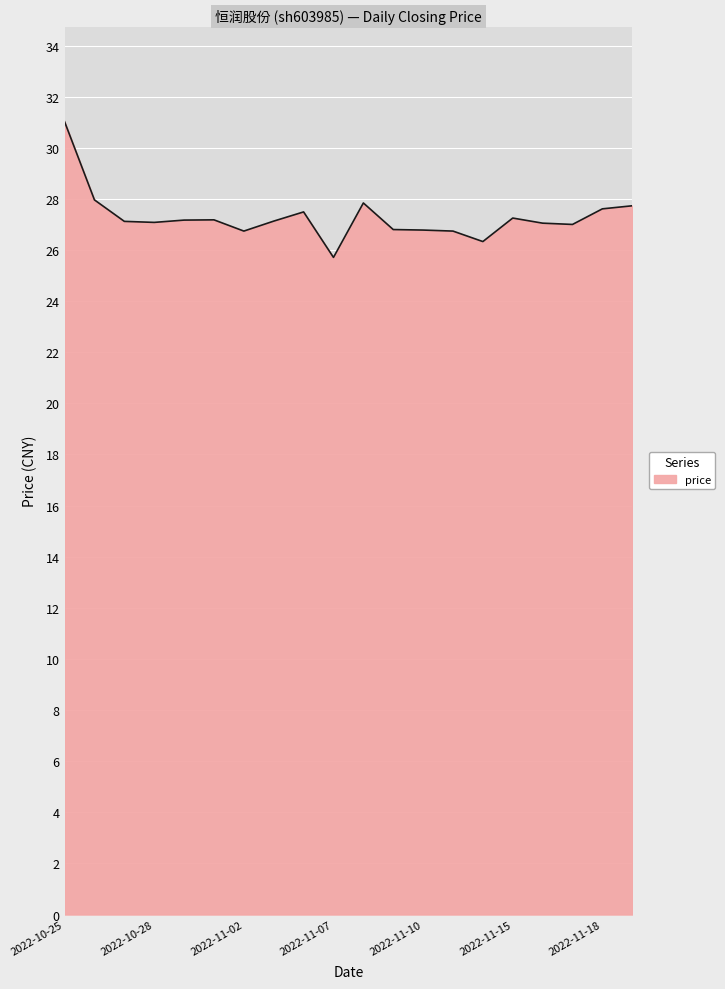

What is the minimum value shown in the chart?

25.7